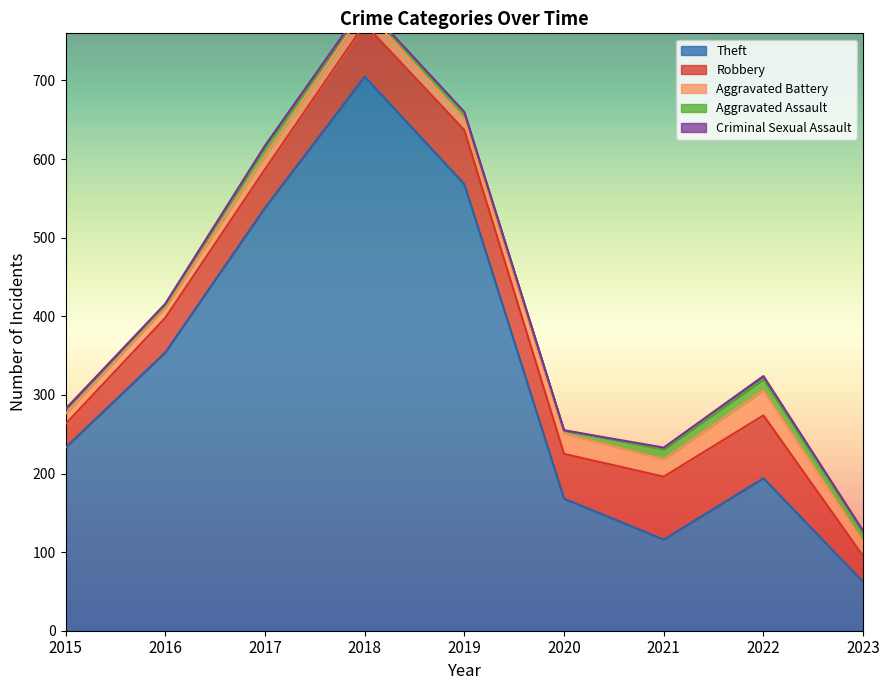

How many interior local peaks does the Aggravated Battery series have?

3